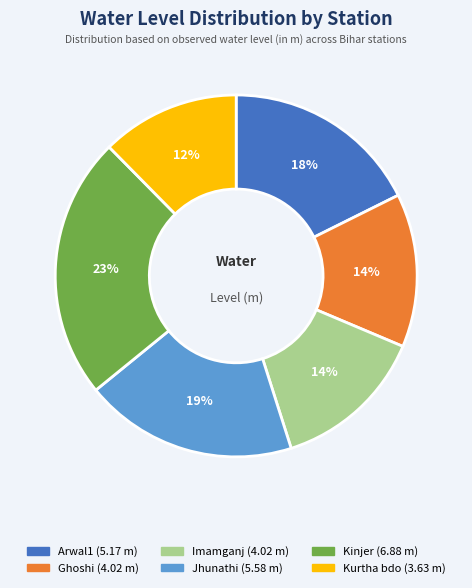

Is there any slice that represents more than half of the pie?

No